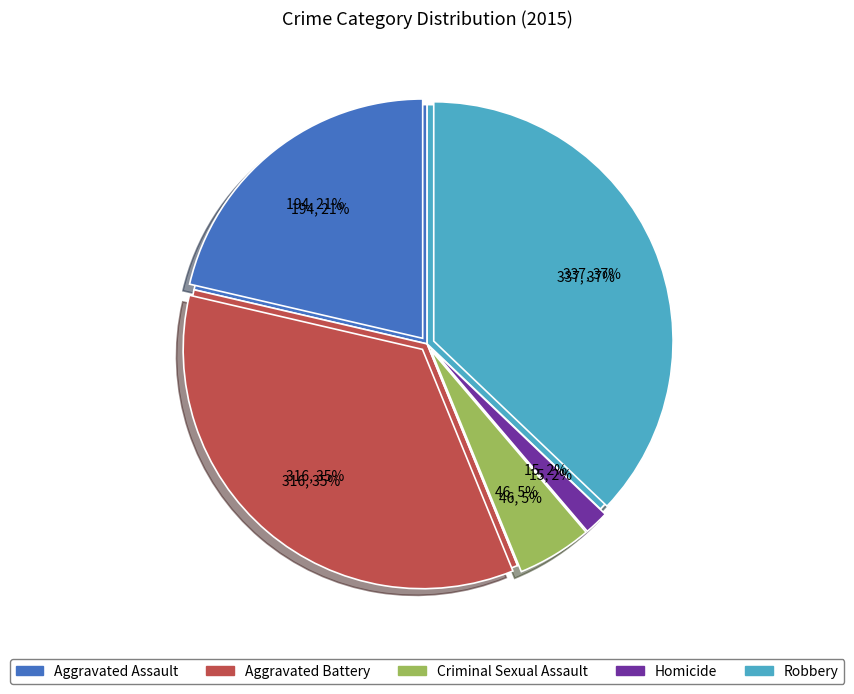

What is the total percentage of Criminal Sexual Assault and Homicide?

6.7%